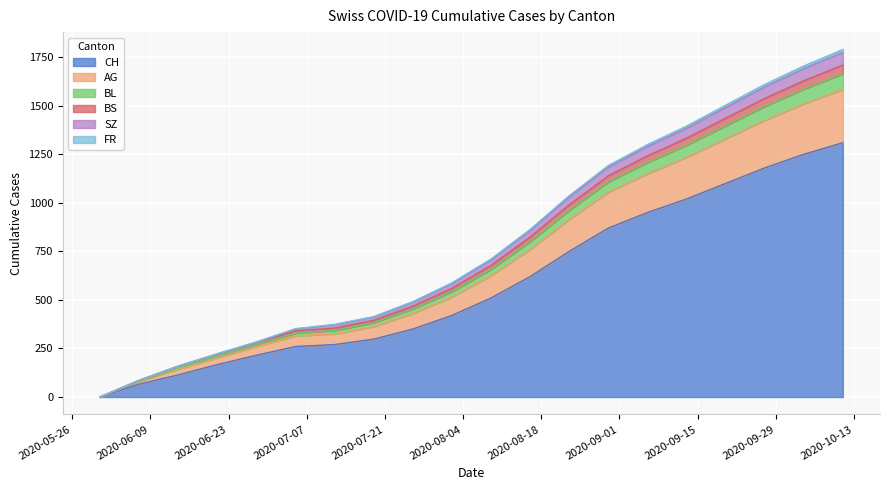

What is the highest value of the CH series?

1310